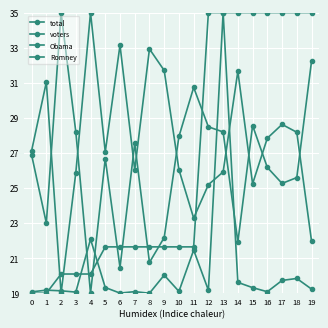

Which series has the widest spread of values?

total